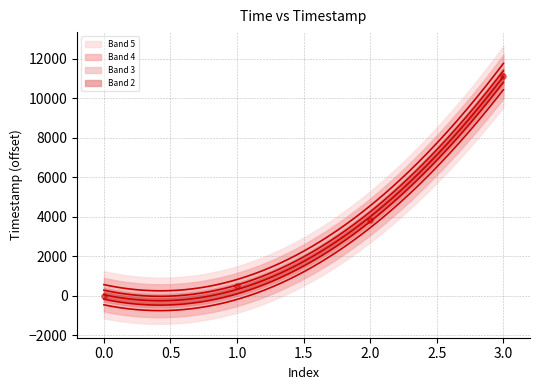

Which has a higher value, 0 or 3?

3